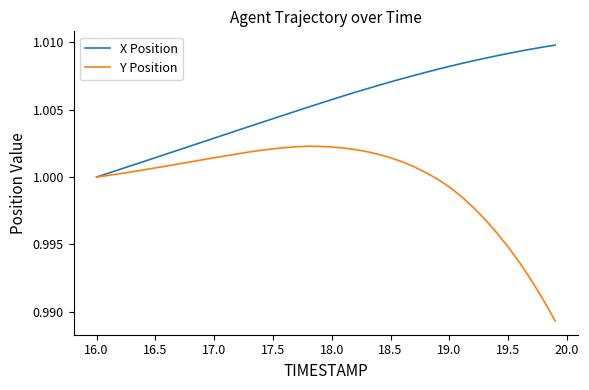

Which series has the largest total across all categories?

X Position